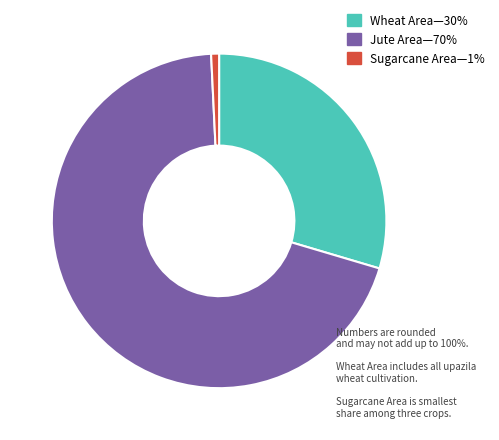

Is there any slice that represents more than half of the pie?

Yes